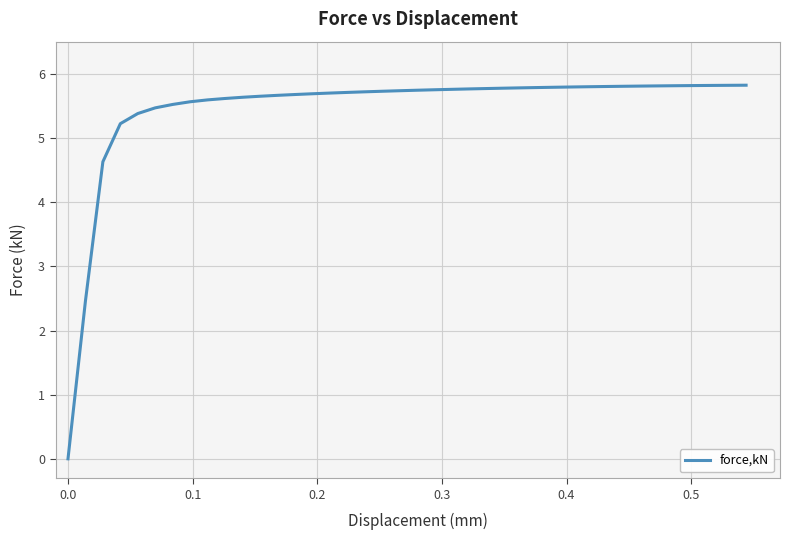

What is the greatest value displayed?

5.8